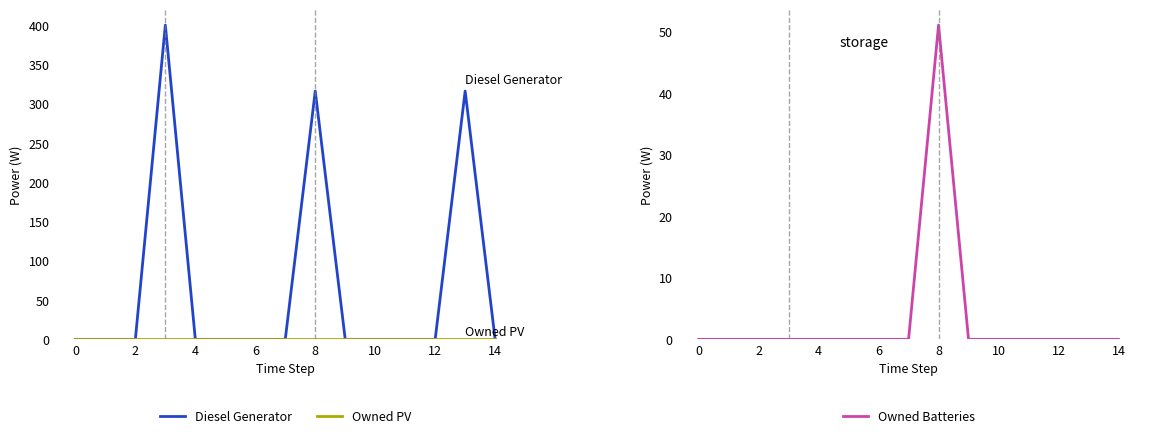

What is the maximum value for Owned Batteries?

51